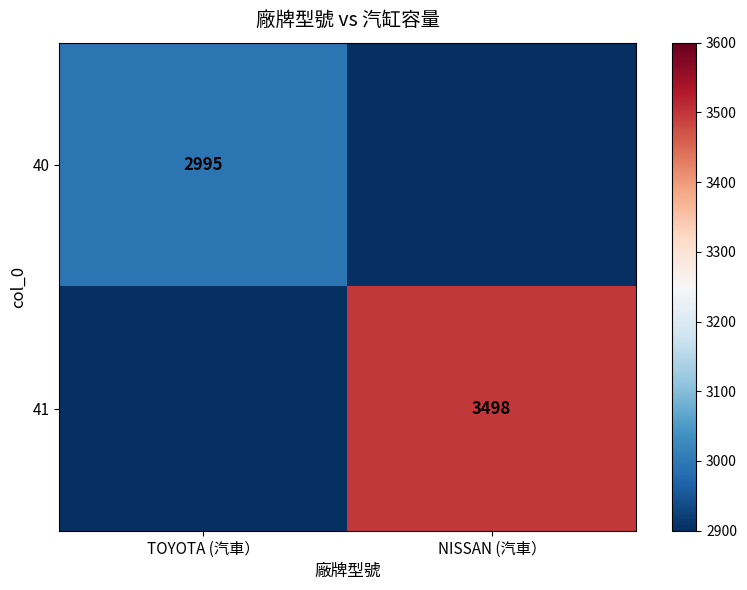

The value of 41 at NISSAN (汽車） is 3498. True or false?

True